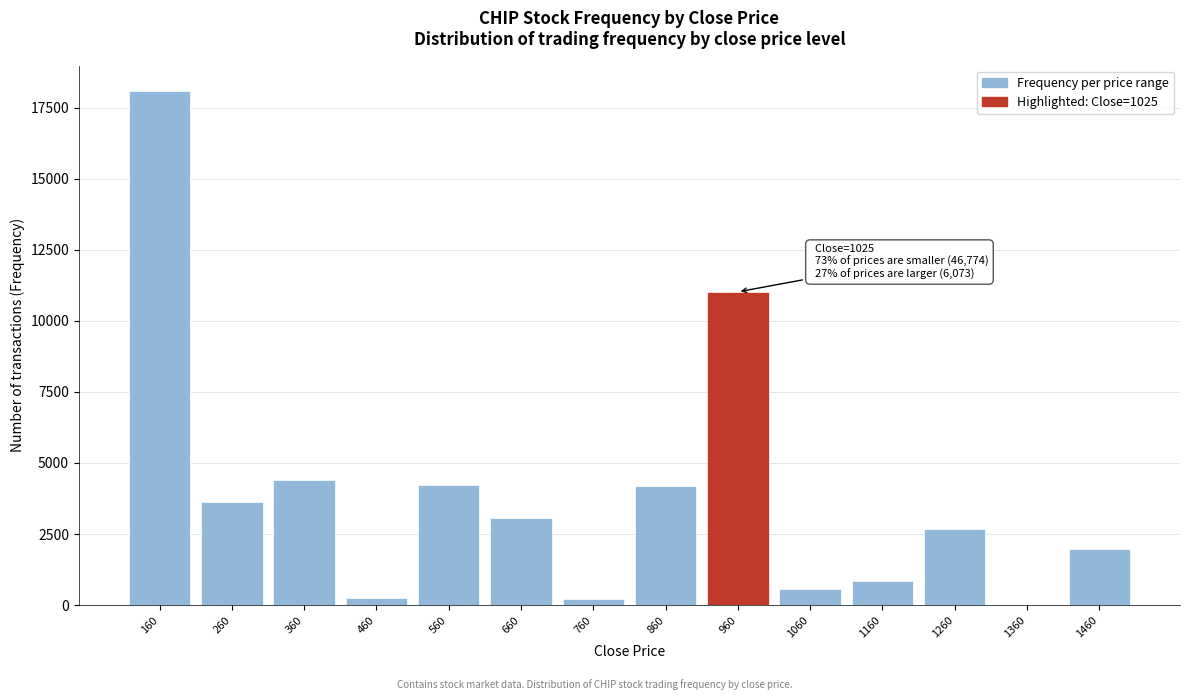

What is the change in value from 260 to 1360?

-3627